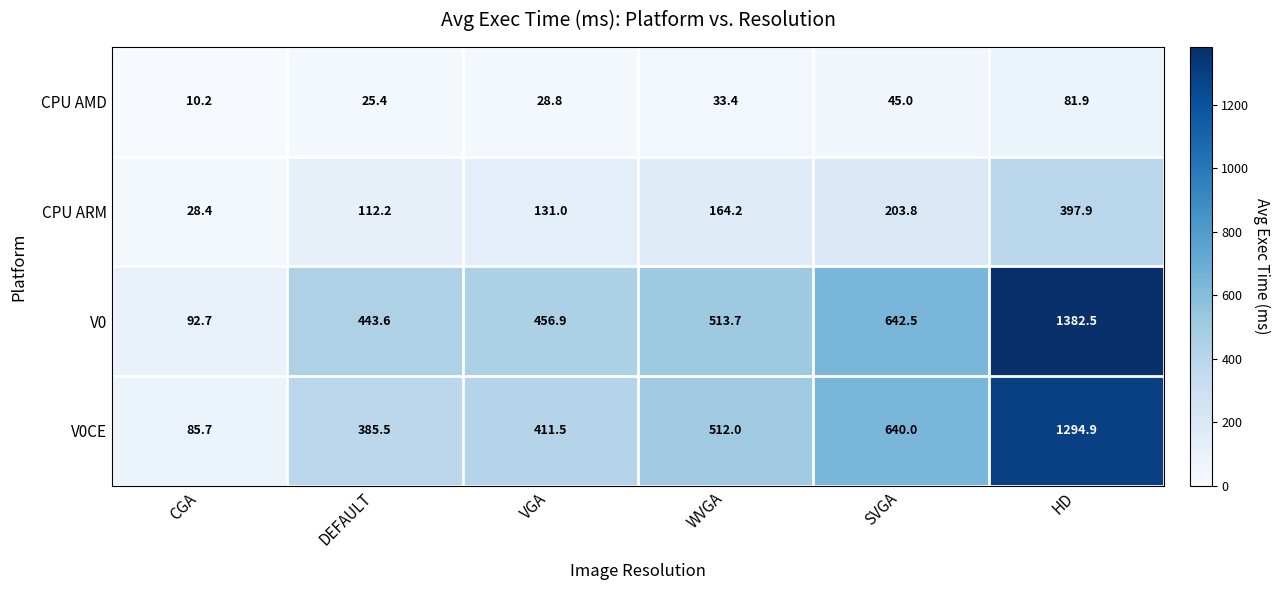

How many series are shown in this chart?

4